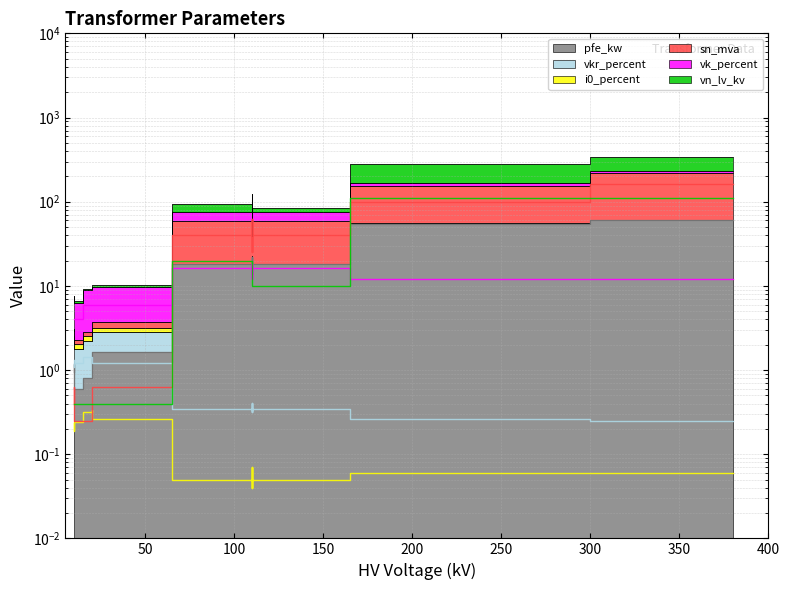

How many intersections are there between i0_percent (line) and sn_mva (line)?

2